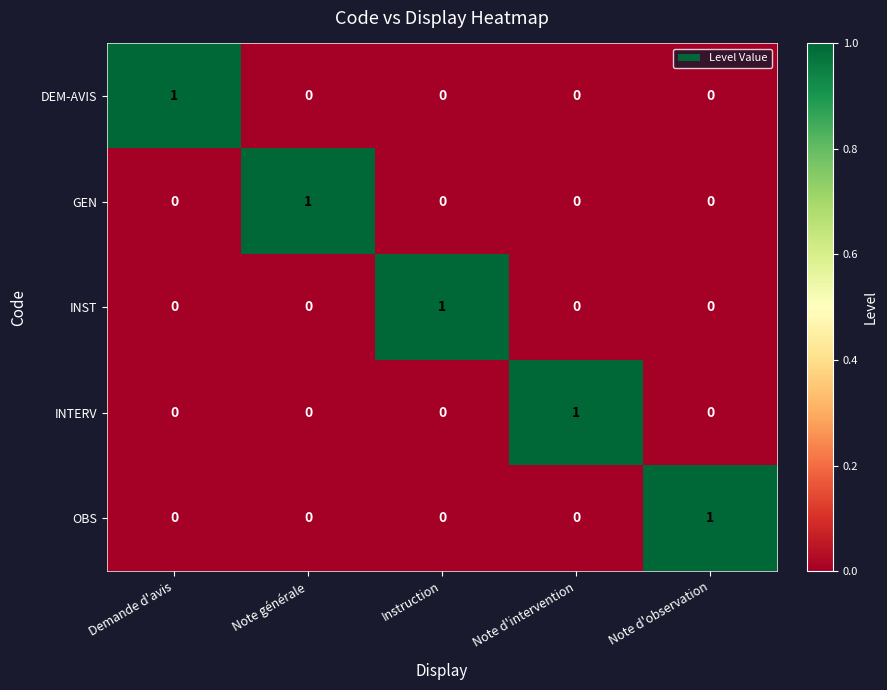

Is the value of GEN at Instruction greater than the value of DEM-AVIS at Demande d'avis?

No